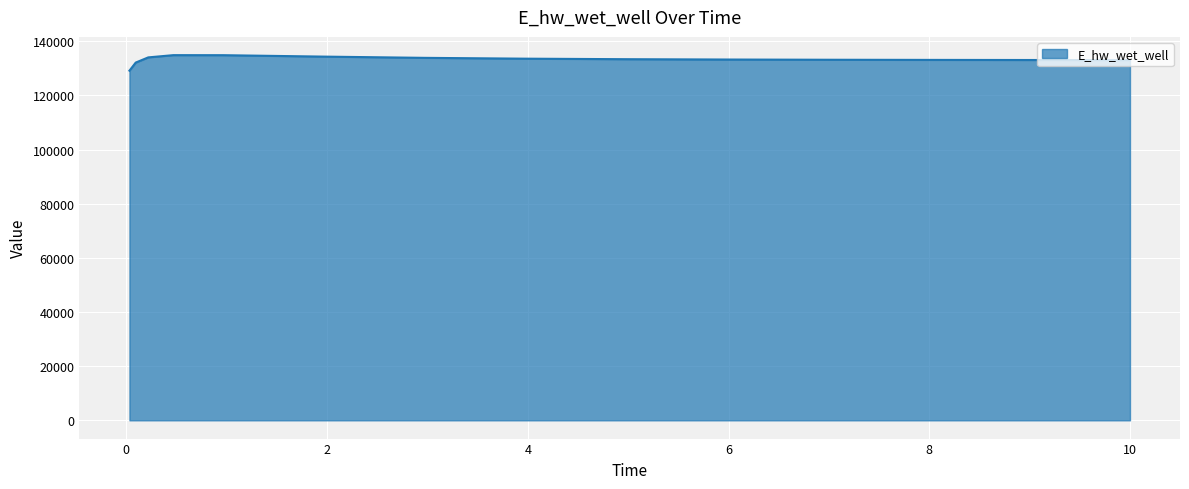

What is the maximum value shown in the chart?

134906.4